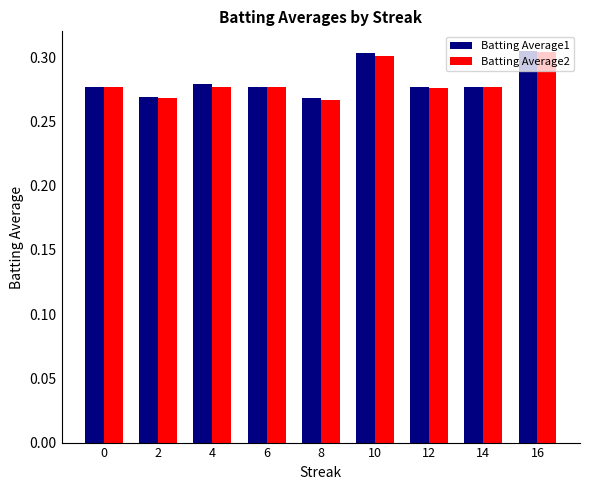

The value of Batting Average1 at 4 is 0.3. True or false?

True